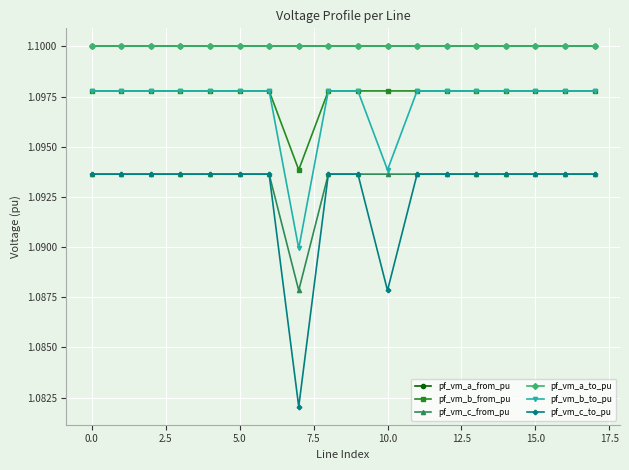

Does the chart have visible grid lines?

Yes